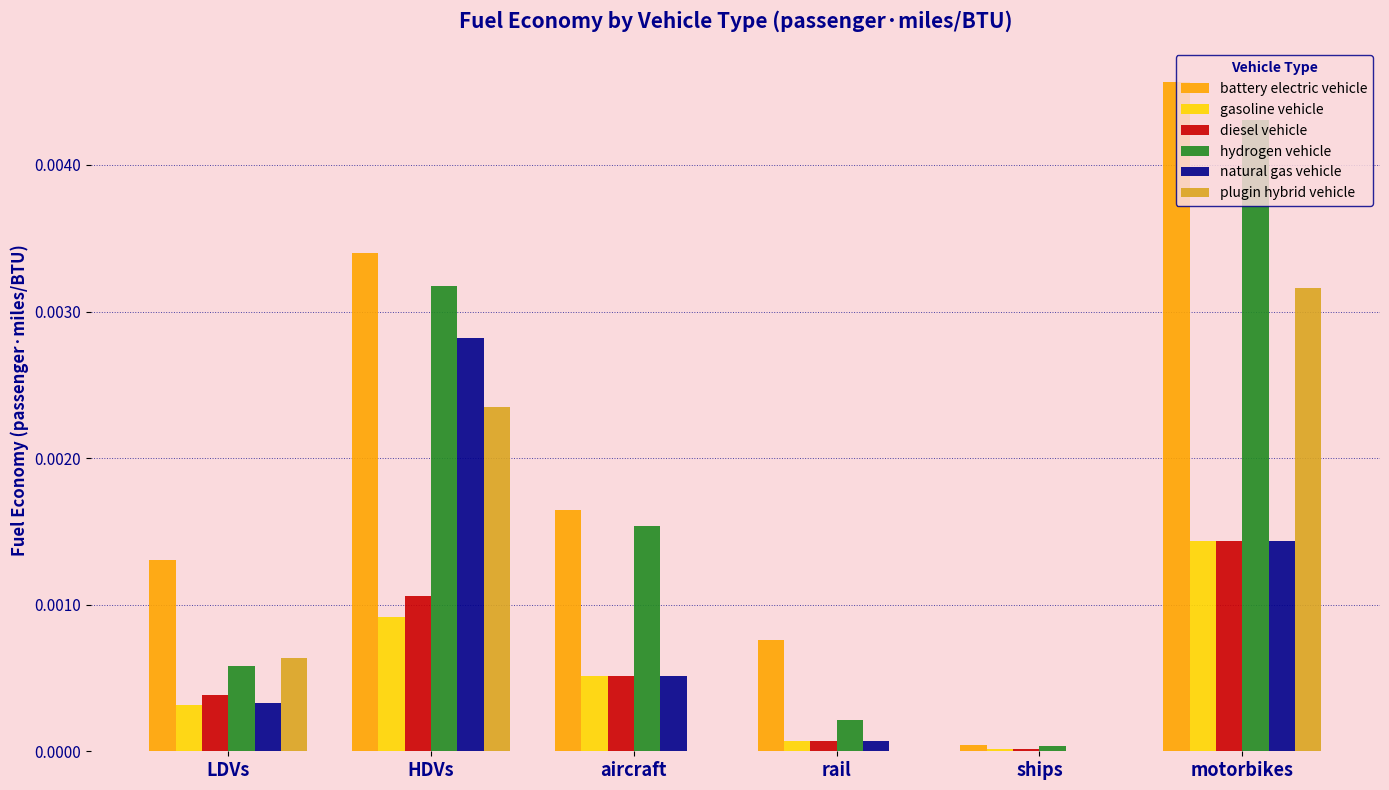

Between aircraft and motorbikes, which series saw the biggest shift?

plugin hybrid vehicle